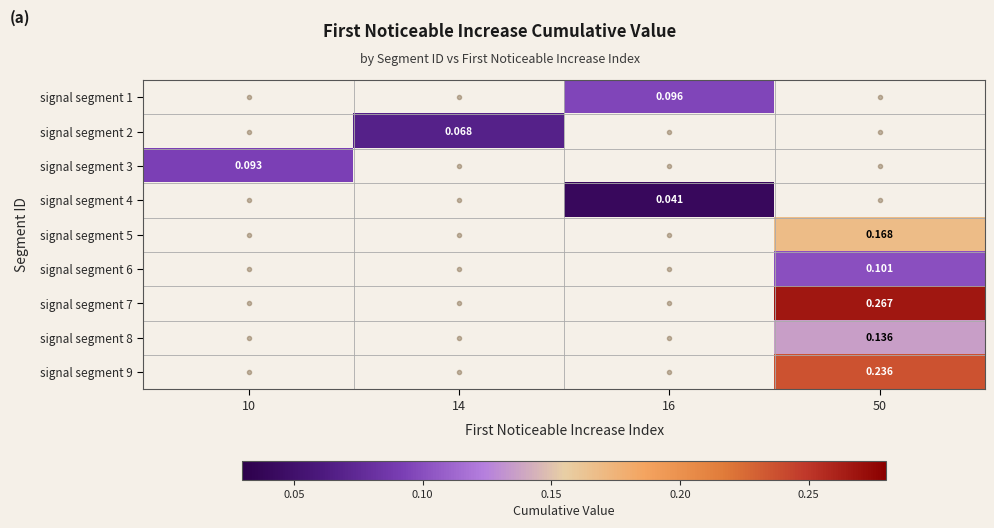

Is the value of signal segment 5 at 50 greater than the value of signal segment 9 at 50?

No